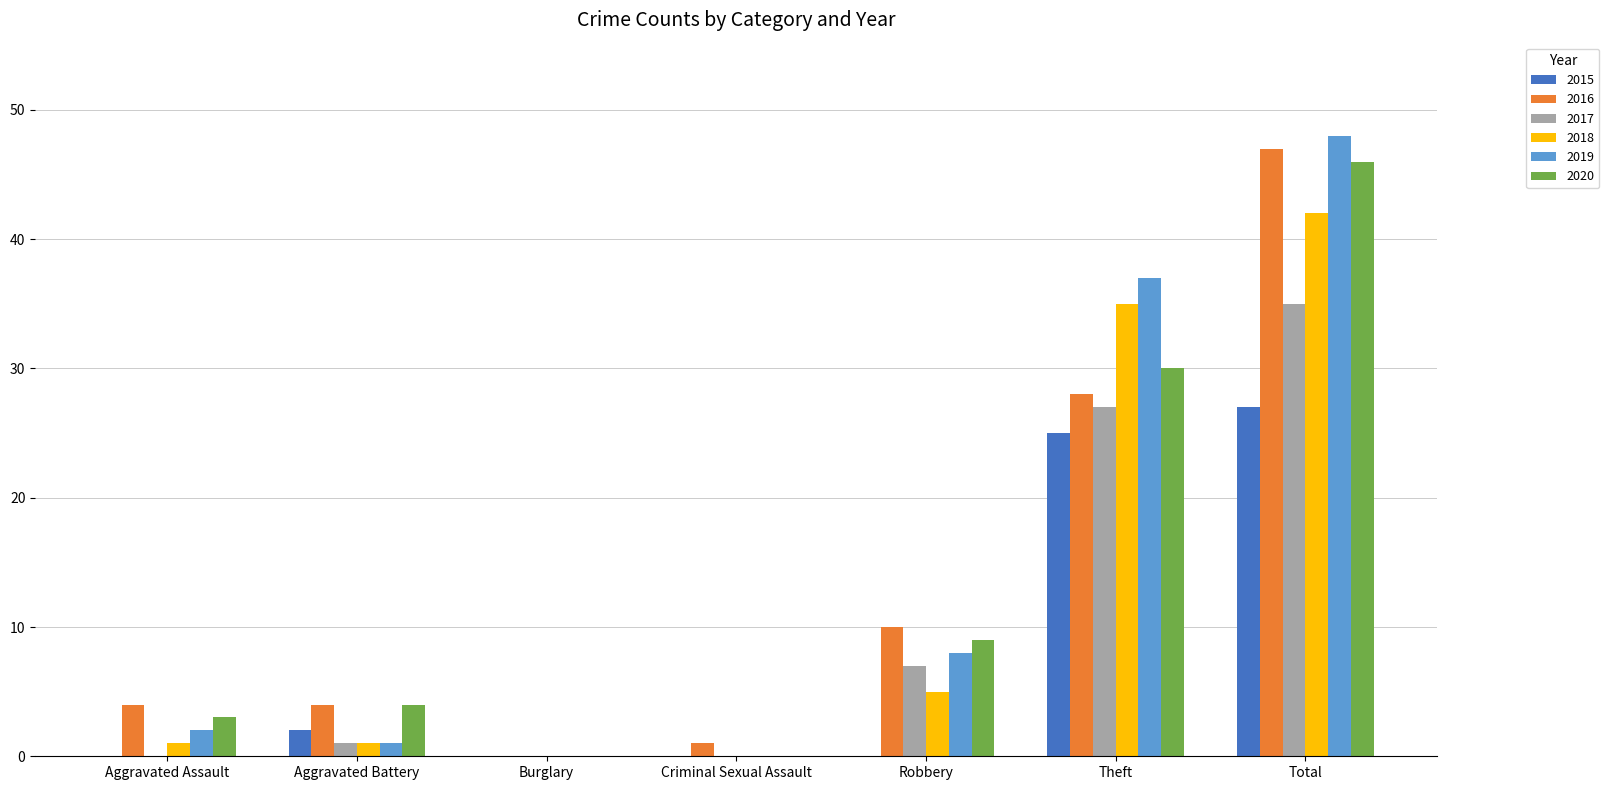

What is the sum of all 2015 values?

54